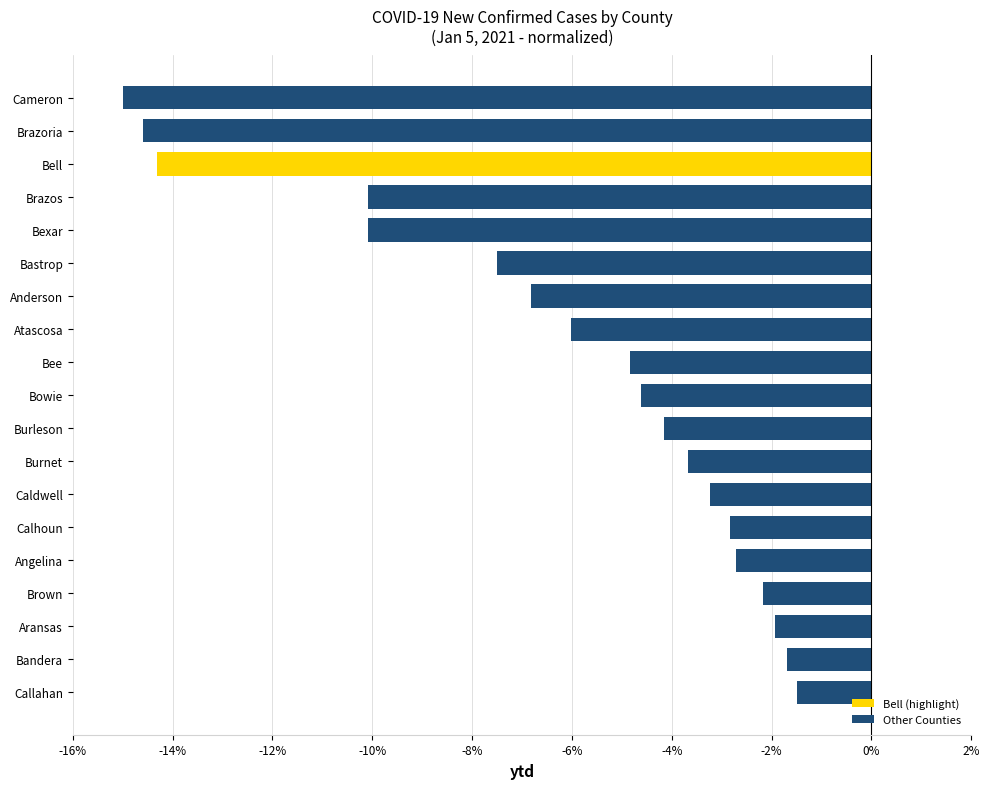

How many categories are shown in the chart?

19